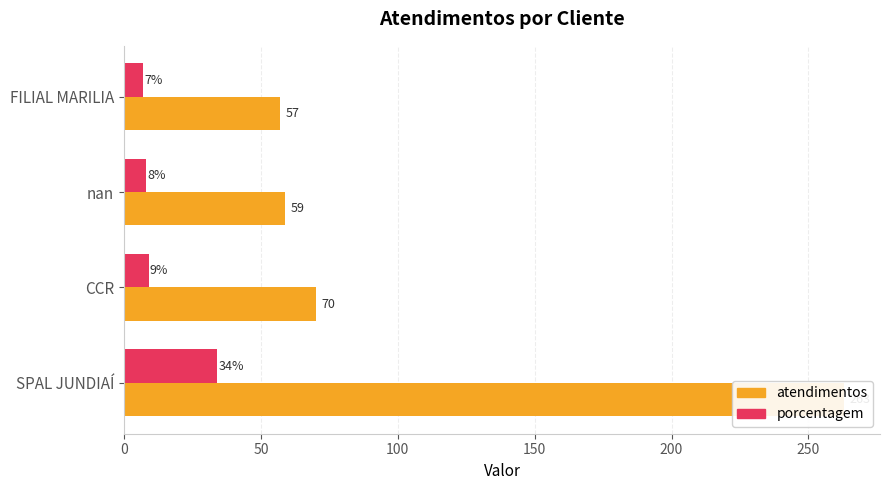

How many bars are there in total?

8